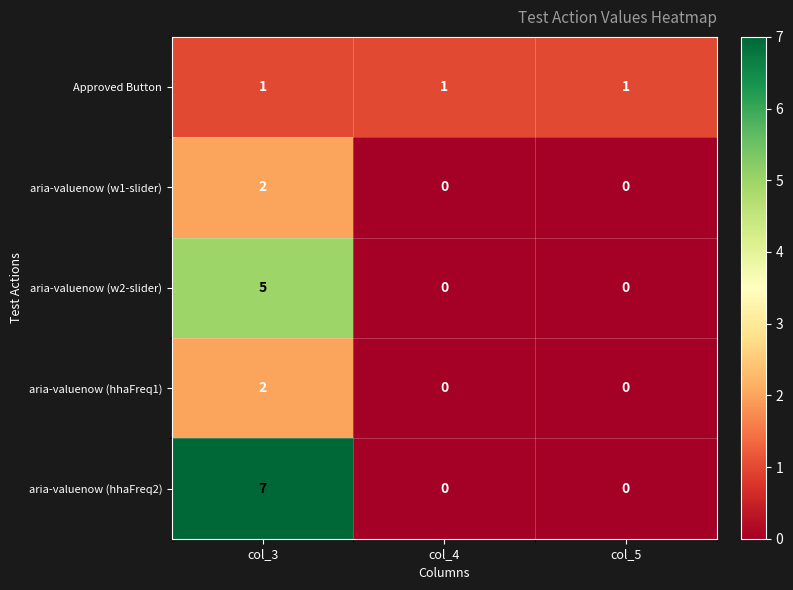

What is the difference between the aria-valuenow (w2-slider) values at col_5 and col_3?

5